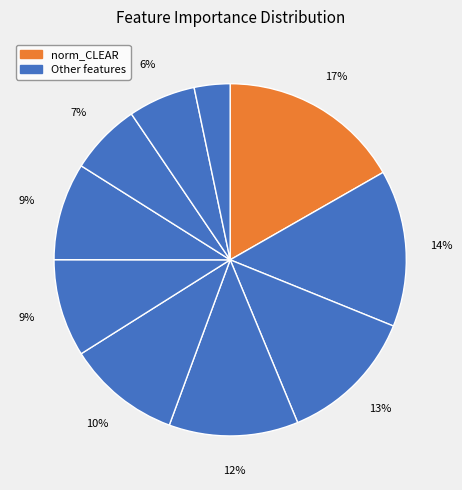

Count the number of slices in the pie.

10